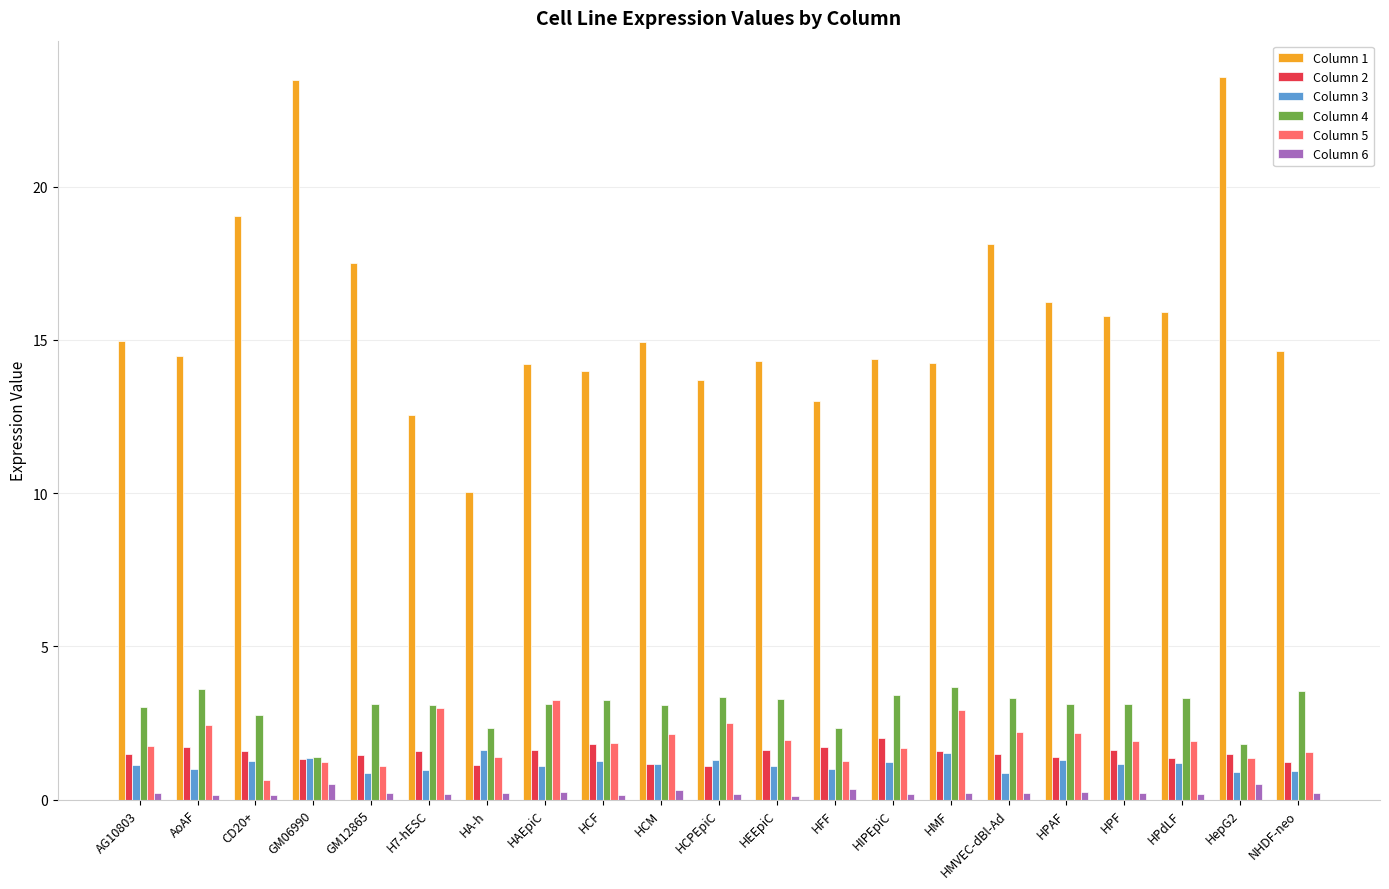

List the series in order of their peak value, lowest first.

Column 6, Column 3, Column 2, Column 5, Column 4, Column 1